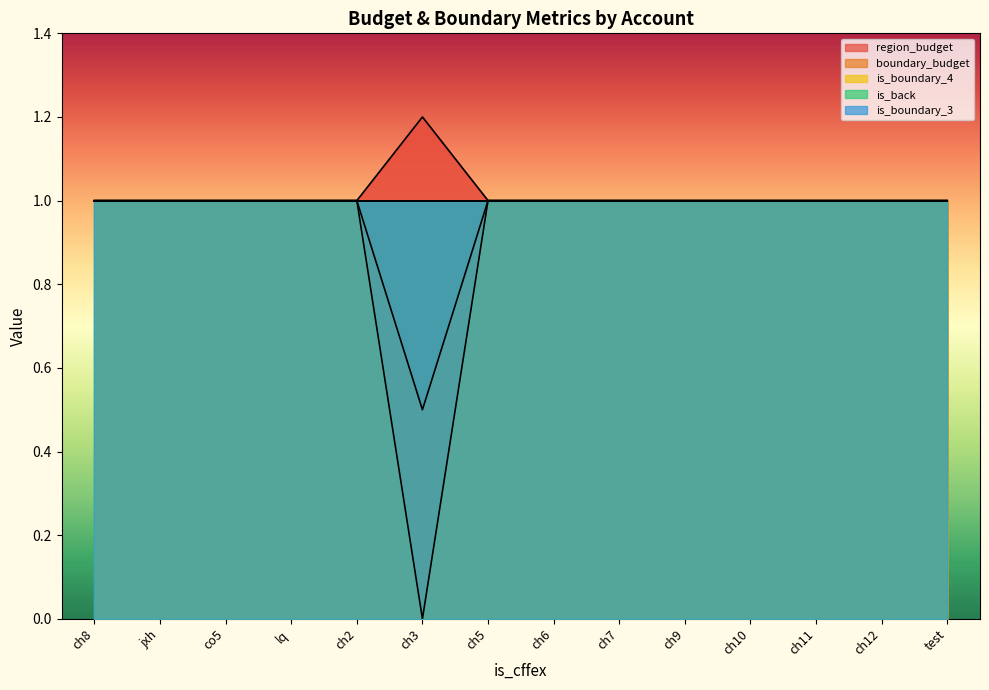

What is the label of the 12th point from the left?

ch11